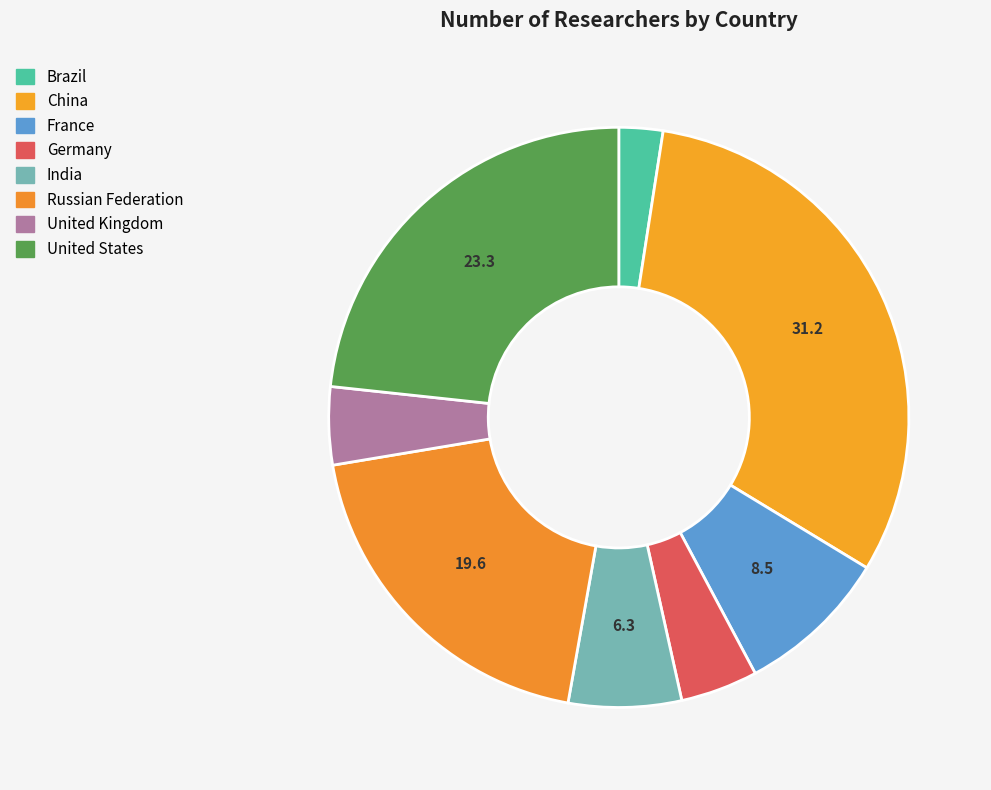

Count the number of slices in the pie.

8